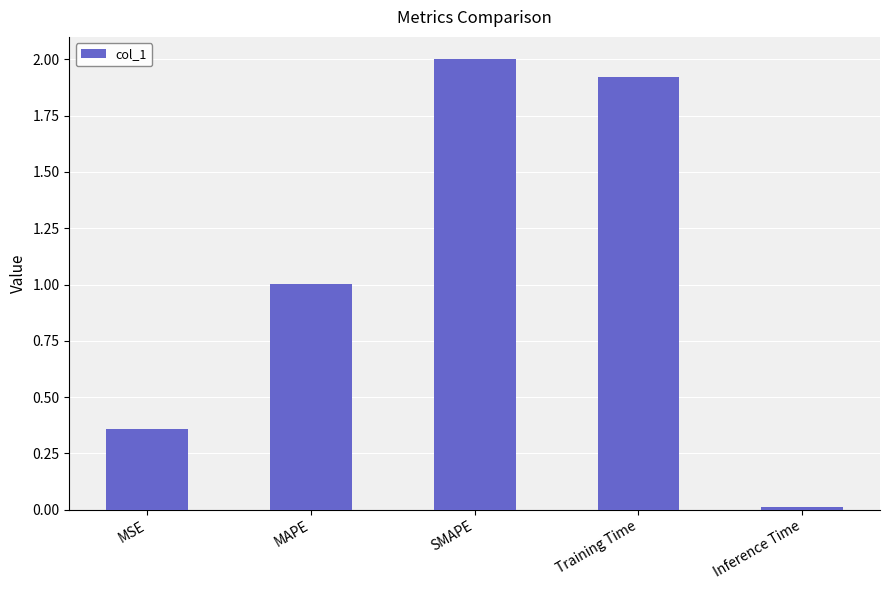

At which category does the chart reach its minimum across all series?

Inference Time